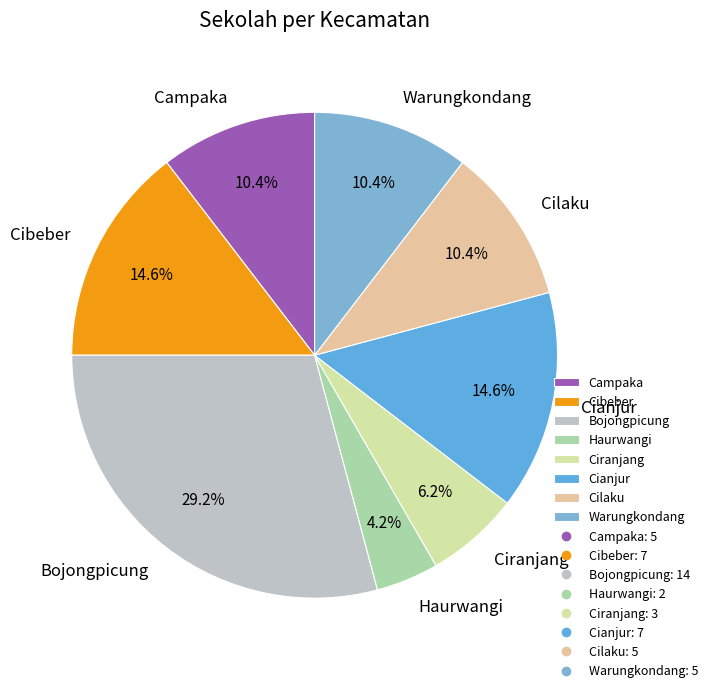

How many segments does this pie chart have?

8